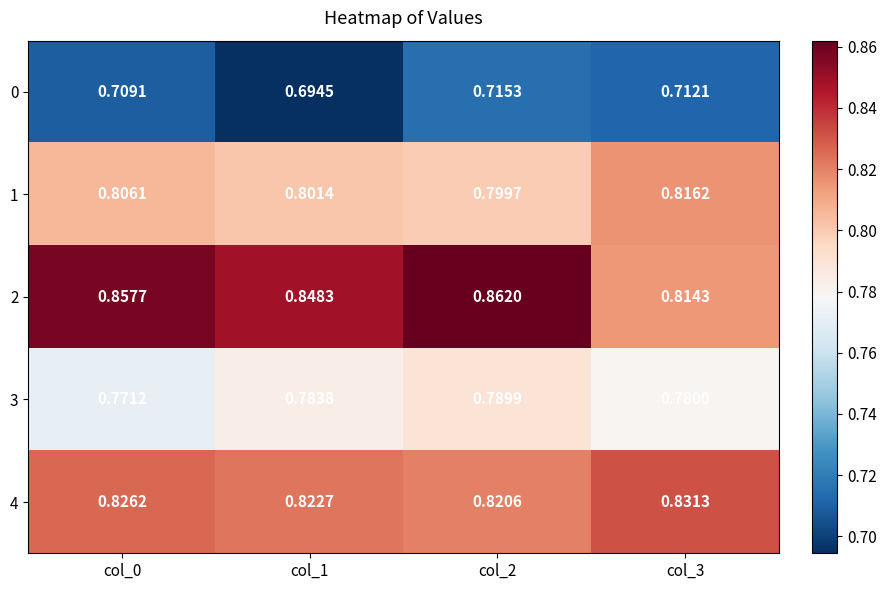

List the series in order of their peak value, lowest first.

0, 3, 1, 4, 2